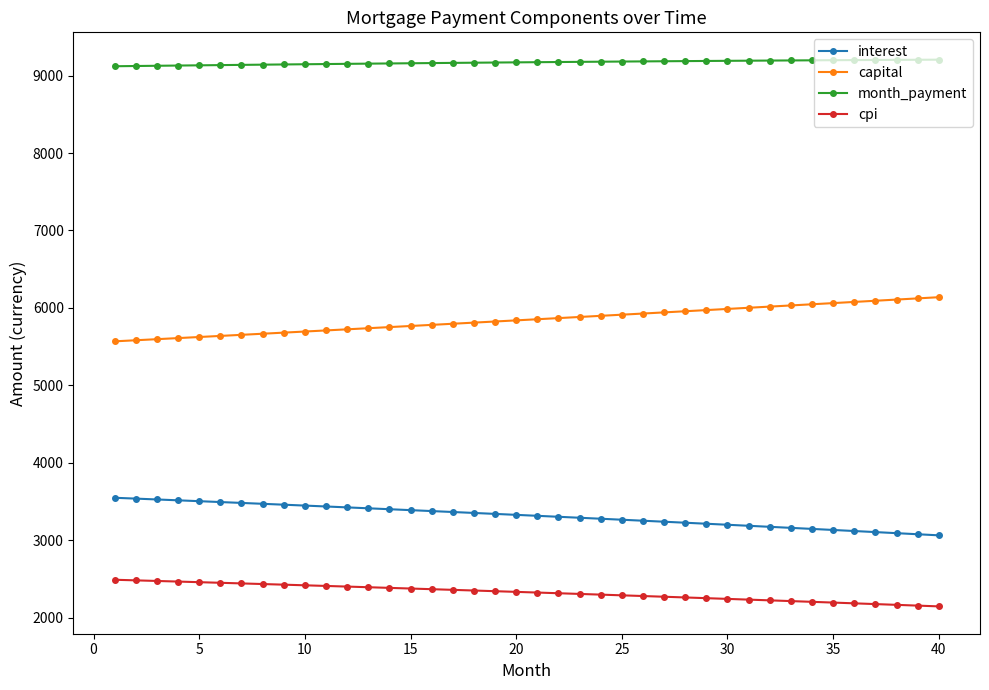

List the series in order of their peak value, lowest first.

cpi, interest, capital, month_payment